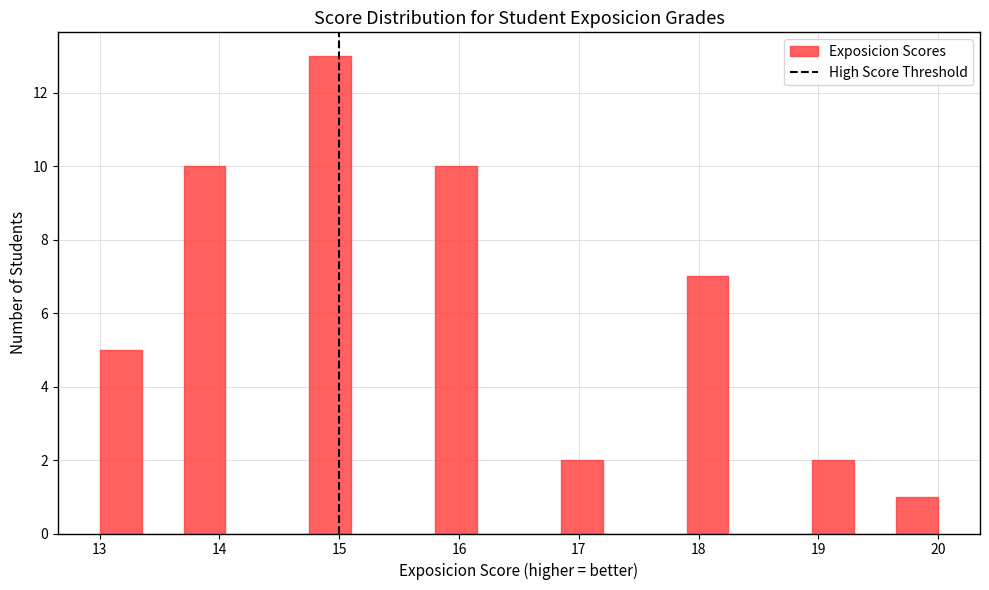

Read against the x-axis, roughly where is the centre of the tallest bar?

14.9